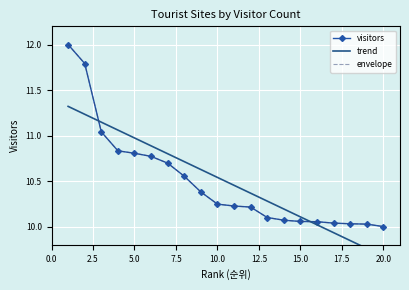

True or false: trend has more than 2 points higher than both neighbors.

False